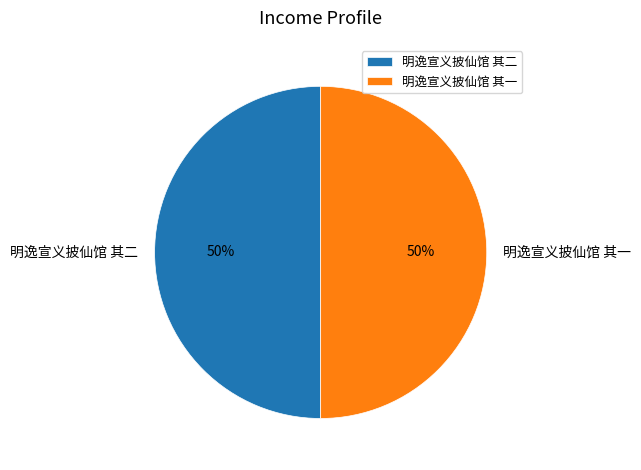

The 明逸宣义披仙馆 其二 slice represents 50% of the pie. True or false?

True